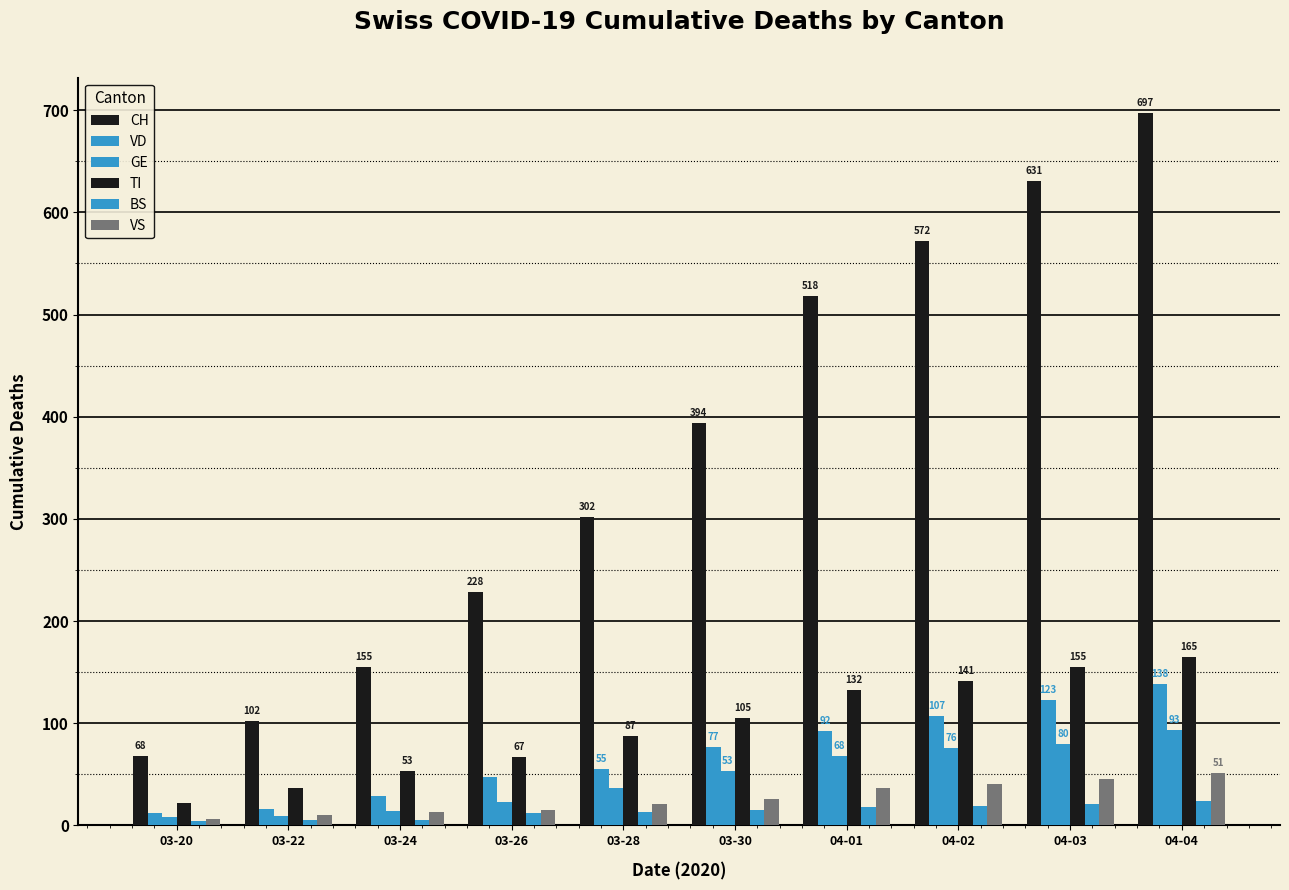

Count the number of categories in the chart.

10